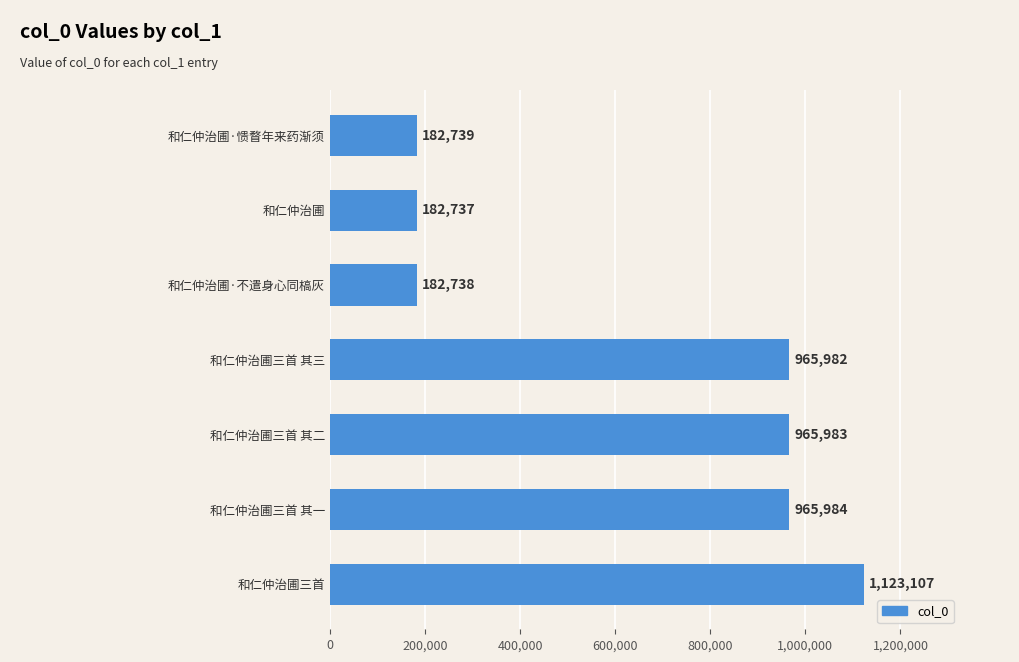

What is the label of the 4th bar from the top?

和仁仲治圃三首 其三